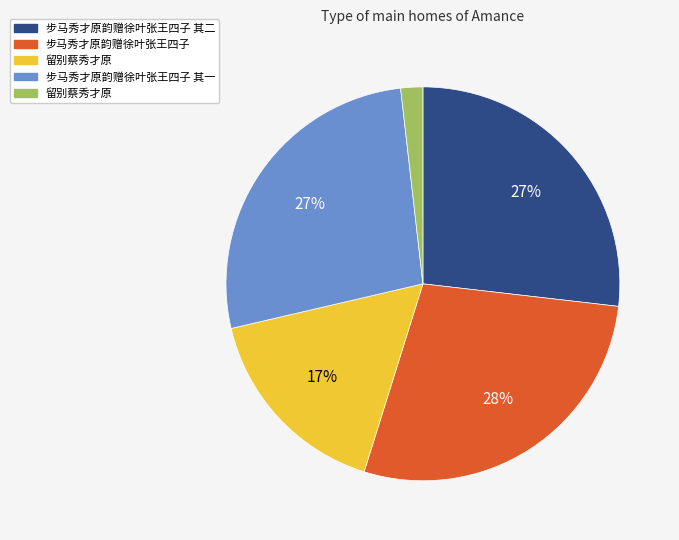

Is there any slice that represents more than half of the pie?

No